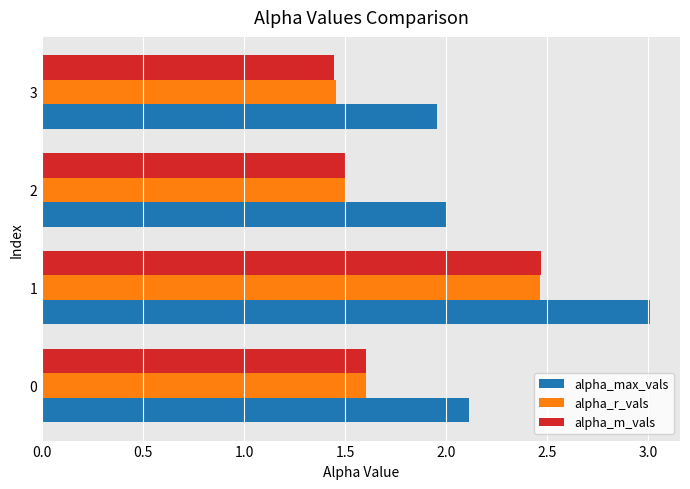

What is the difference between the maximum and minimum values in the alpha_m_vals series?

1.0